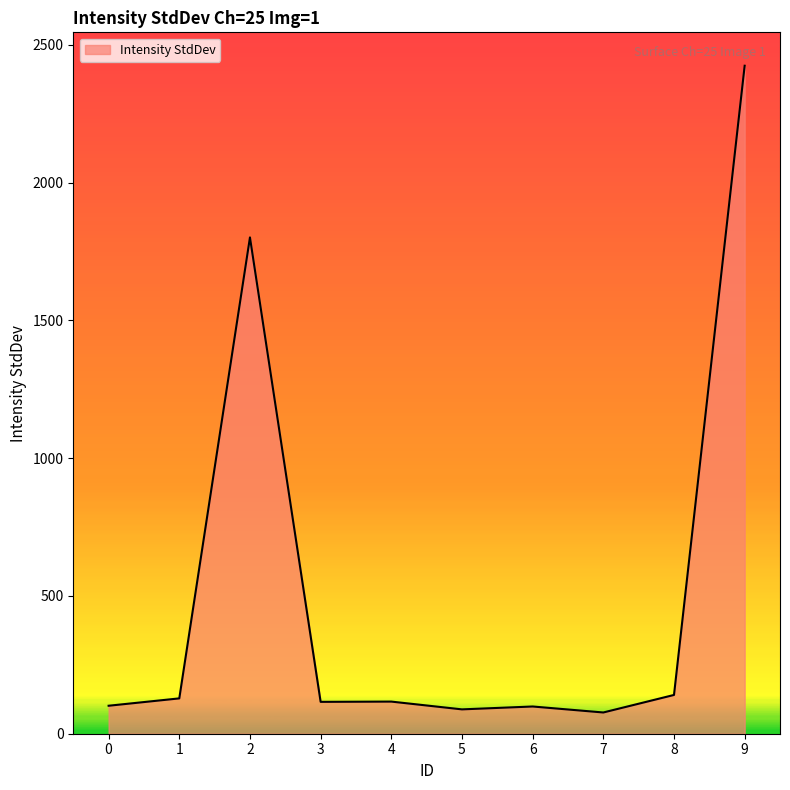

What is the change in value from 0 to 9?

+2322.2